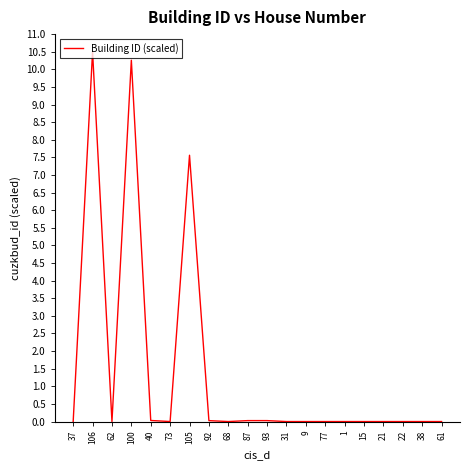

Is it true that the value at 92 is 0.0?

True